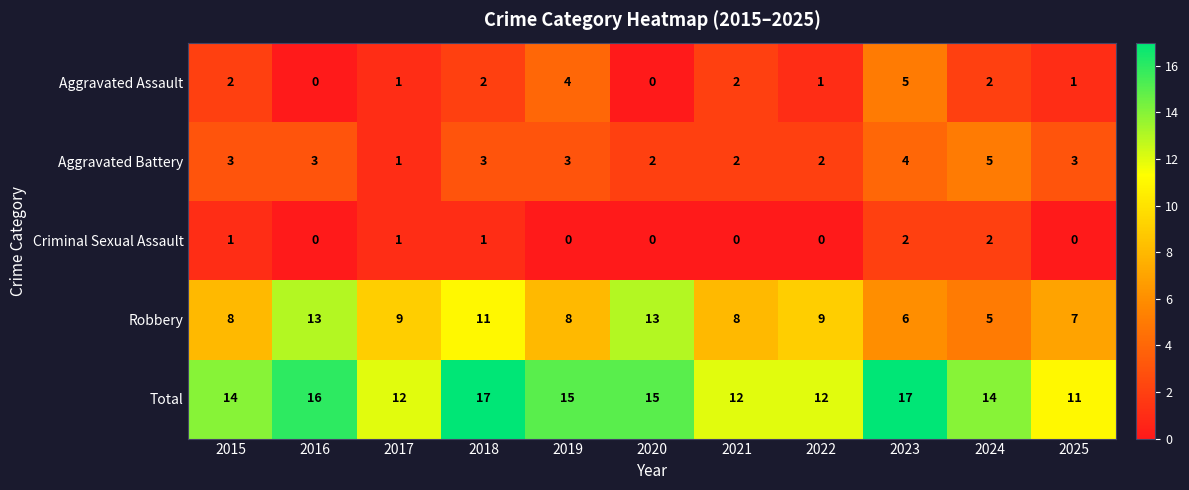

Which category has the highest value in the Aggravated Battery series?

2024